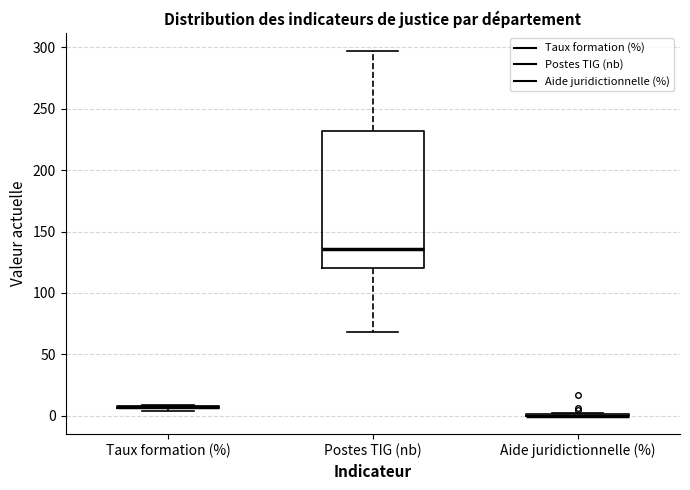

Where does the lower whisker of the box for Postes TIG (nb) end on the y-axis? The values are not printed on the chart, so give them approximately, as read against the axis.

70